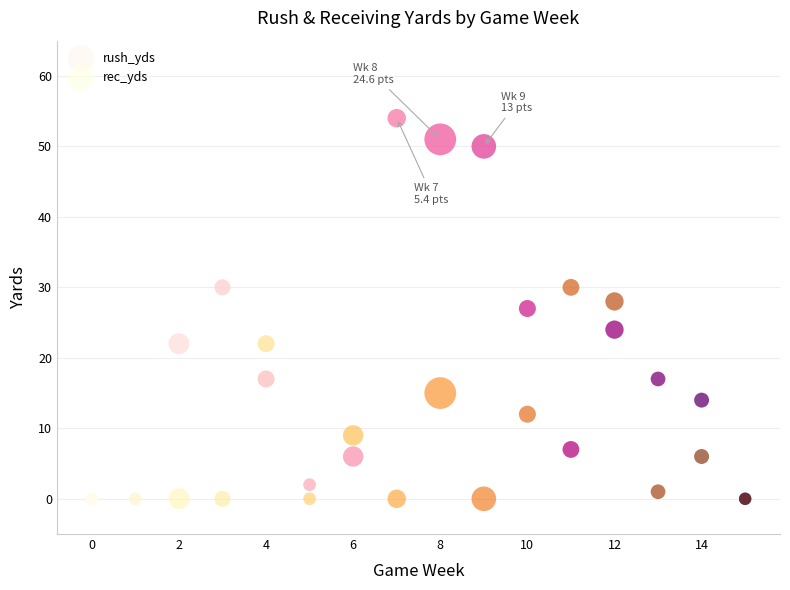

What are all the series names shown in the legend?

rush_yds, rec_yds